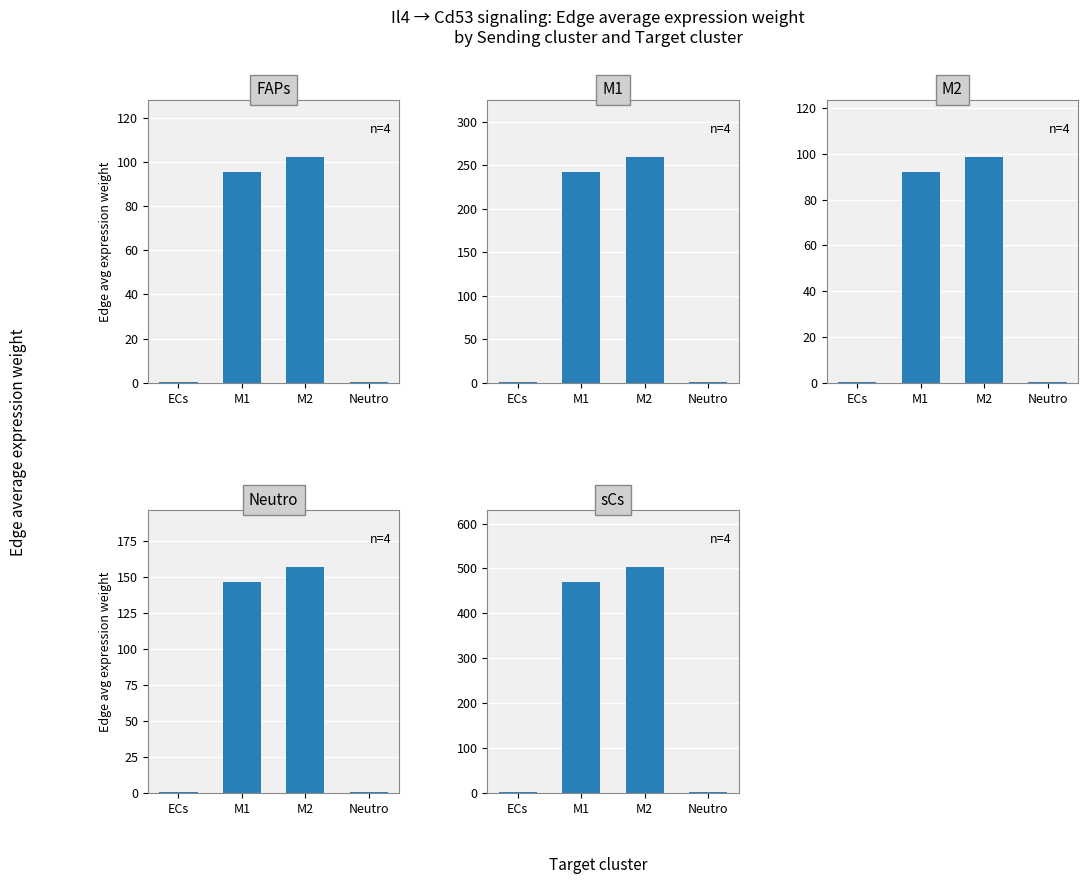

What position from the left is M2?

3